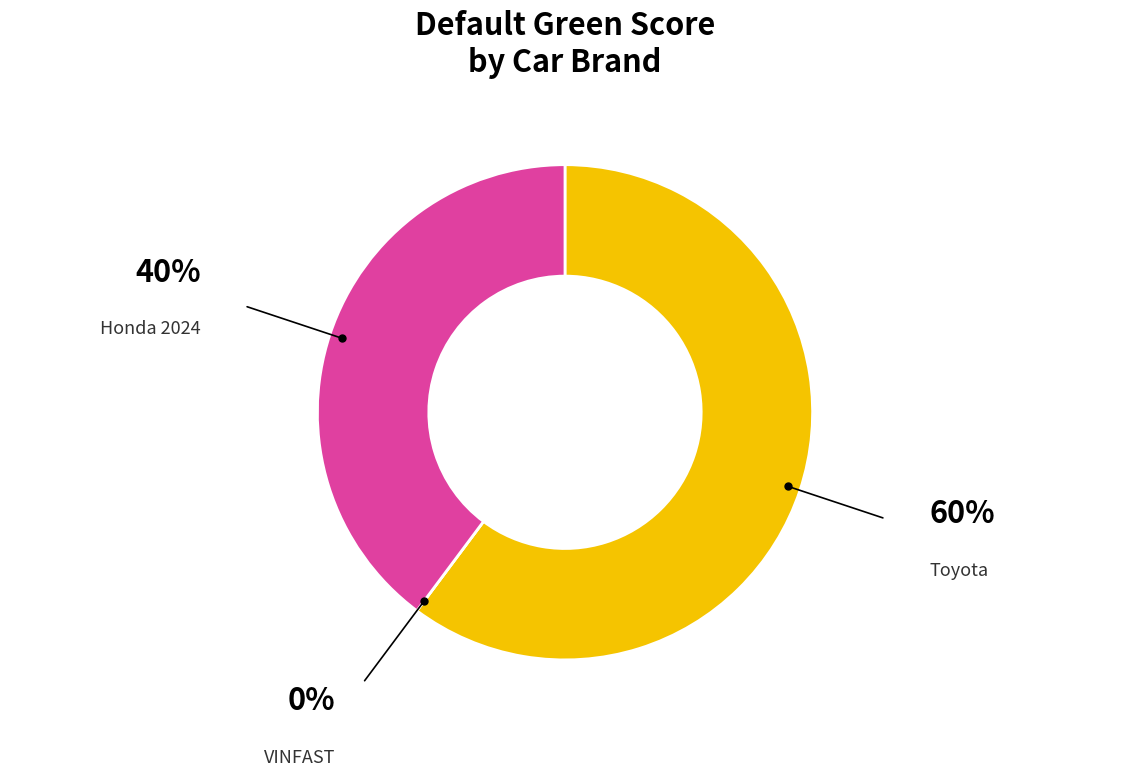

Is there a majority slice in this chart?

Yes